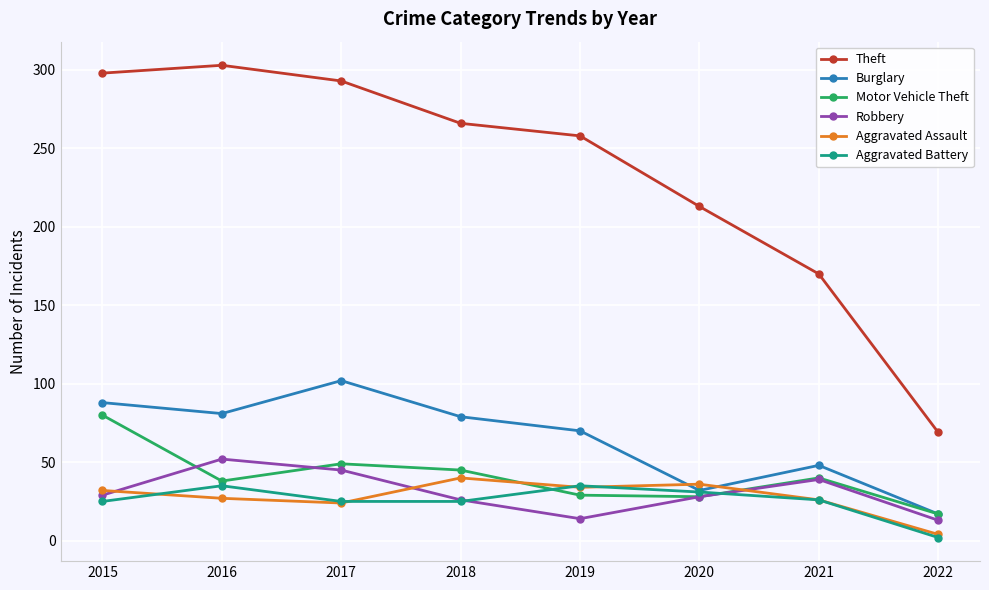

Is it true that Theft equals 213 at 2020?

True